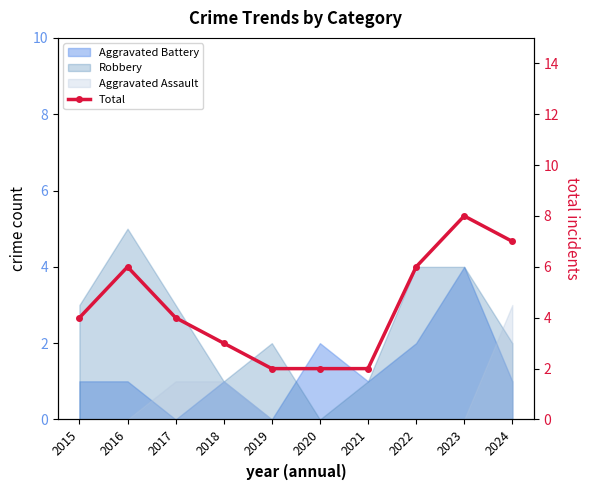

List the labels in order of value, largest first.

2023, 2024, 2016, 2022, 2015, 2017, 2018, 2019, 2020, 2021